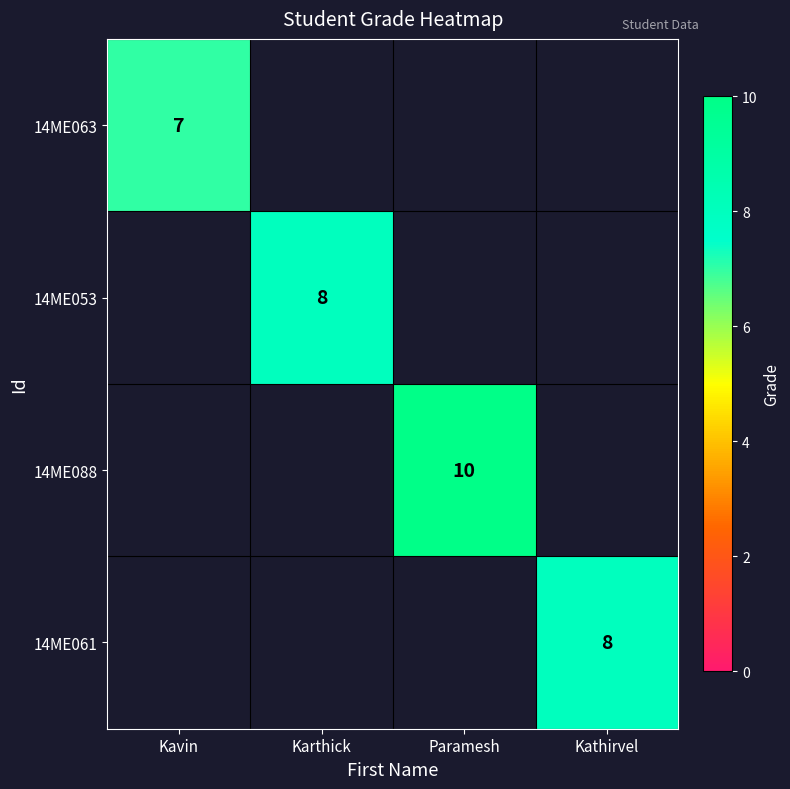

True or false: 14ME061 has a value of 8 at Kathirvel.

True